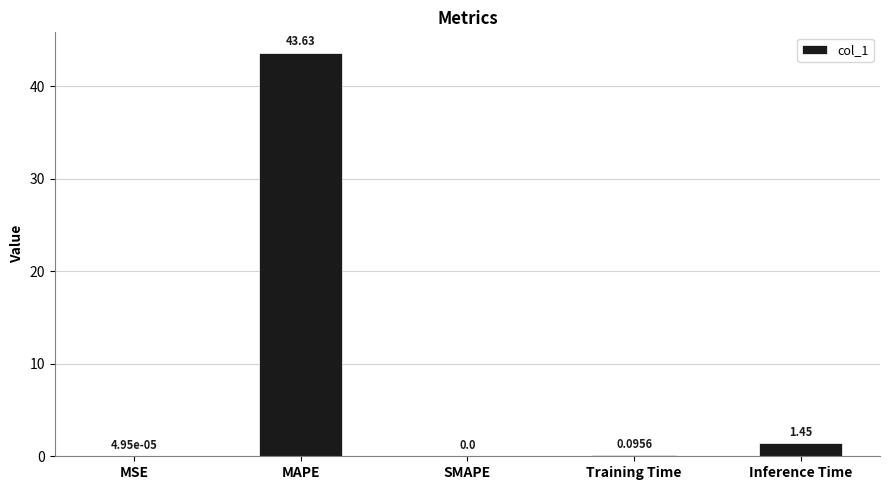

Does the chart contain stacked bars?

No